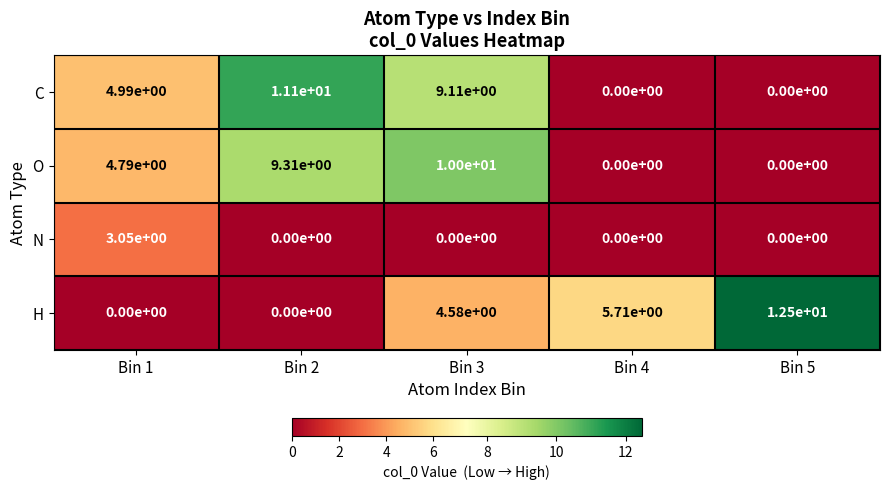

What is the difference between the highest and lowest values at Bin 4?

5.7